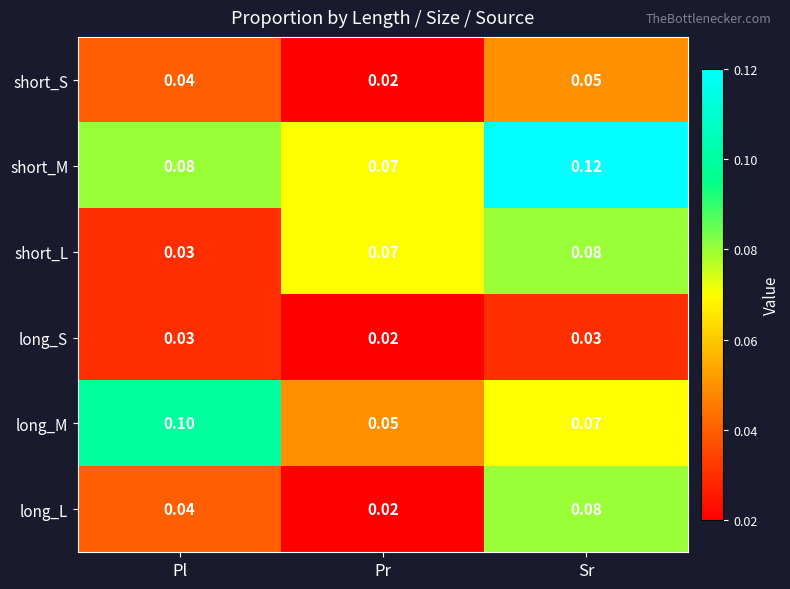

Rank the categories by long_M value from highest to lowest.

Pl, Sr, Pr